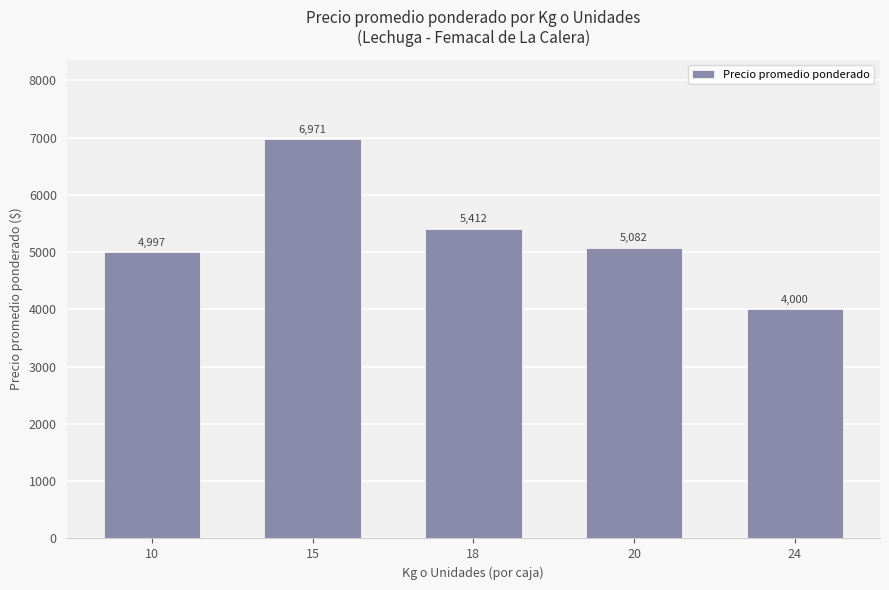

List the labels in order of value, smallest first.

24, 10, 20, 18, 15